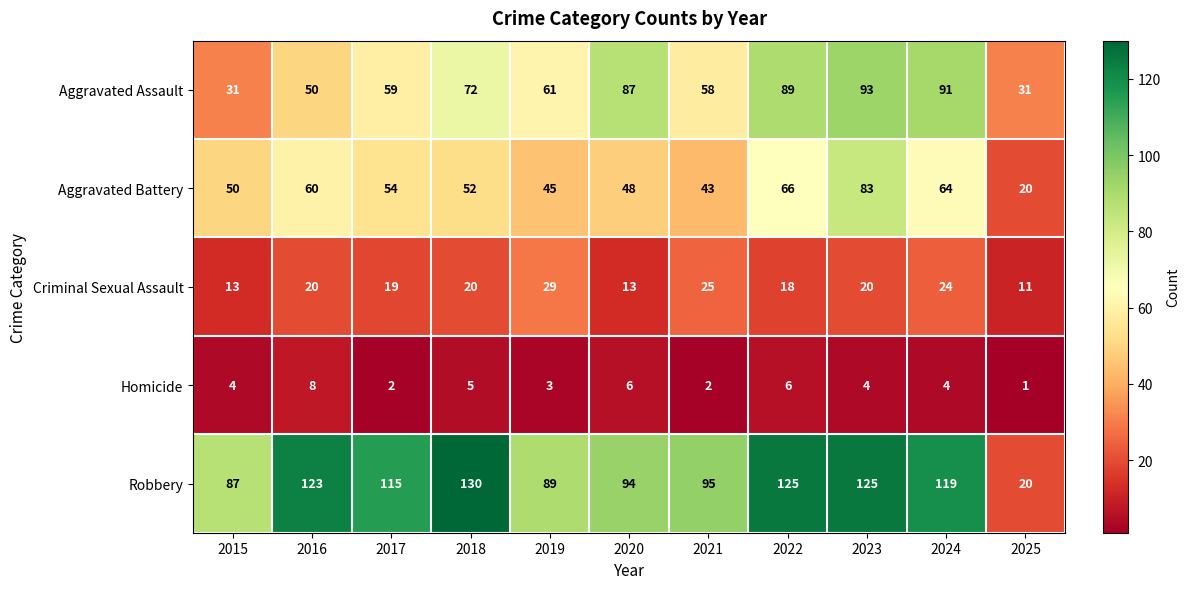

At which category is the sum across all series the highest?

2023